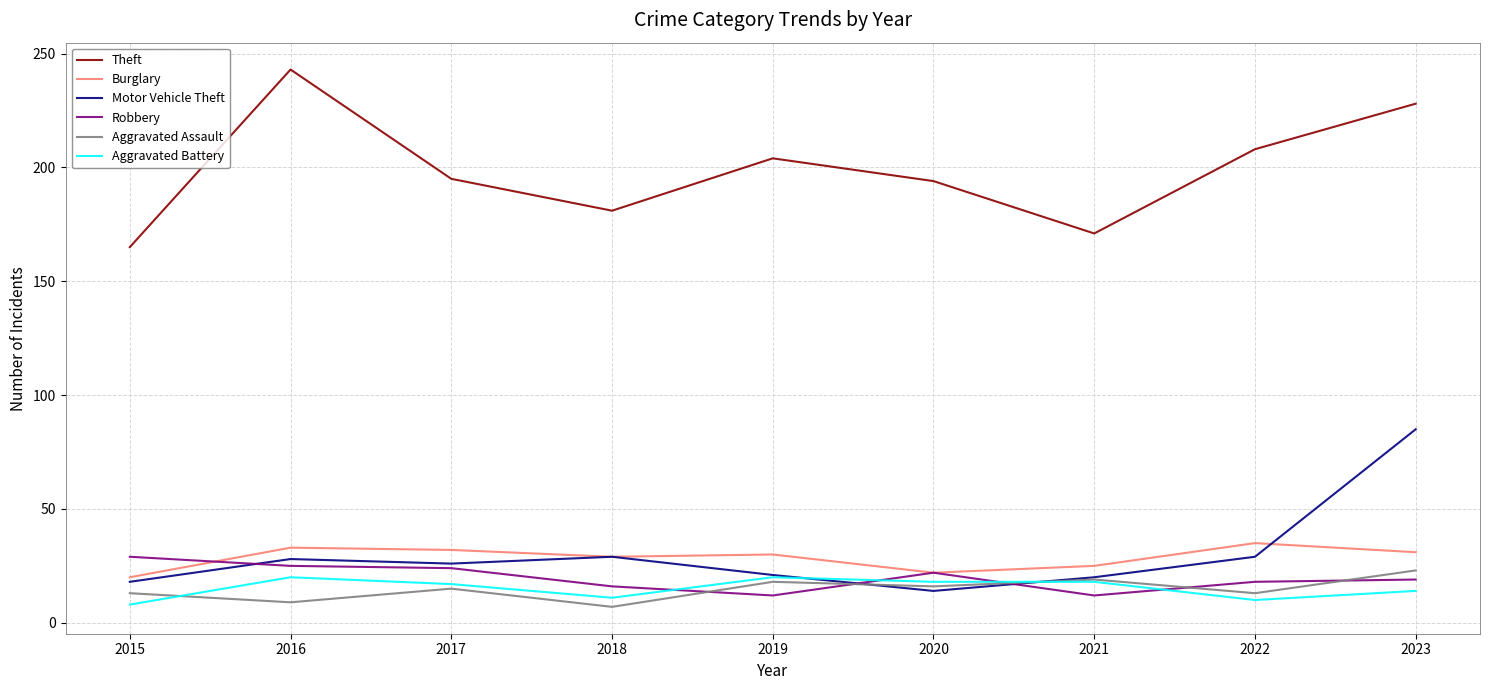

Between 2016 and 2021, which series saw the biggest shift?

Theft